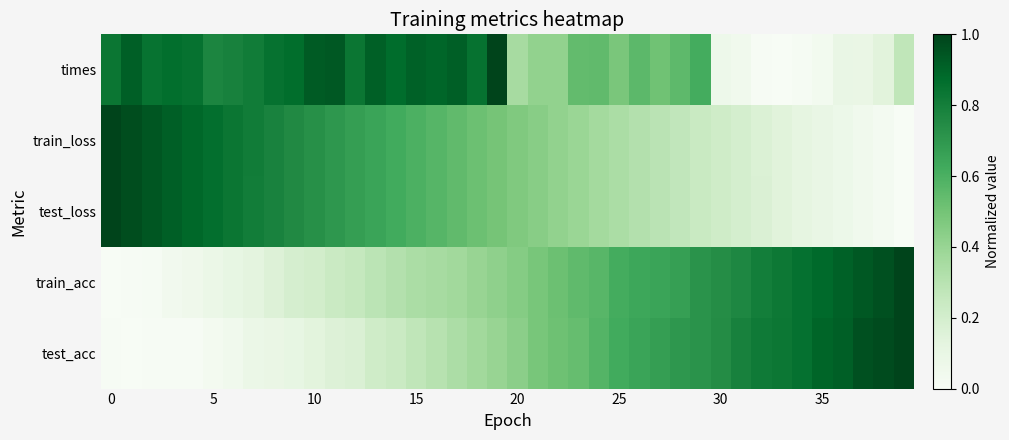

How many data points does each series have?

40